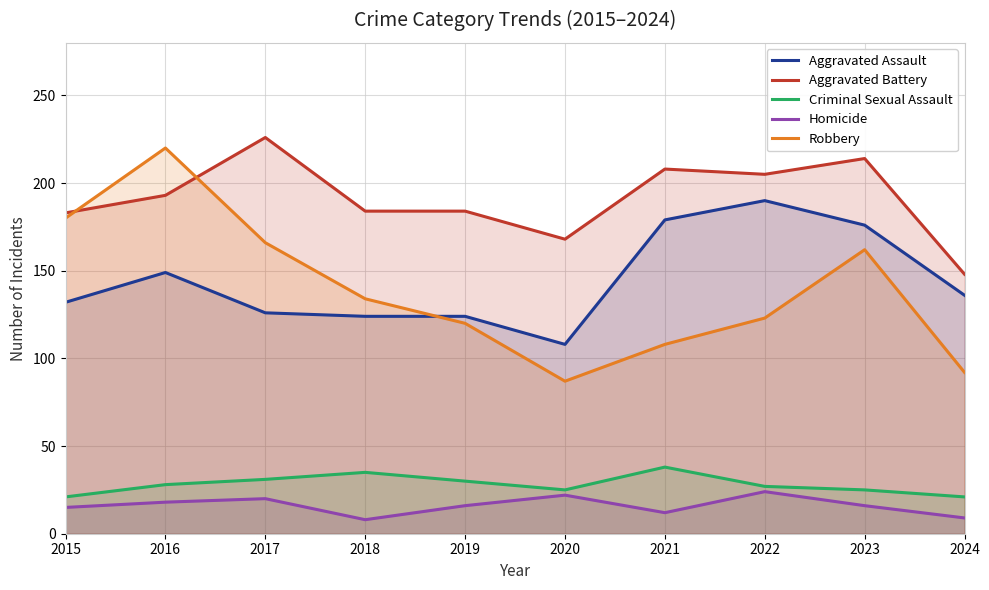

At which category does the chart reach its minimum across all series?

2018